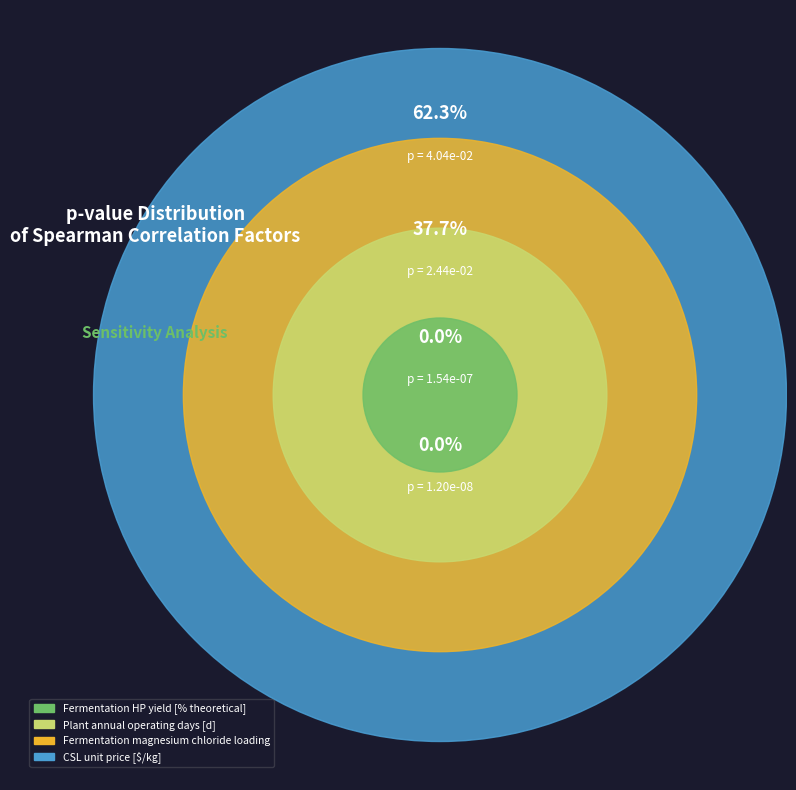

What is the largest slice in the pie chart?

CSL unit price [$/kg]